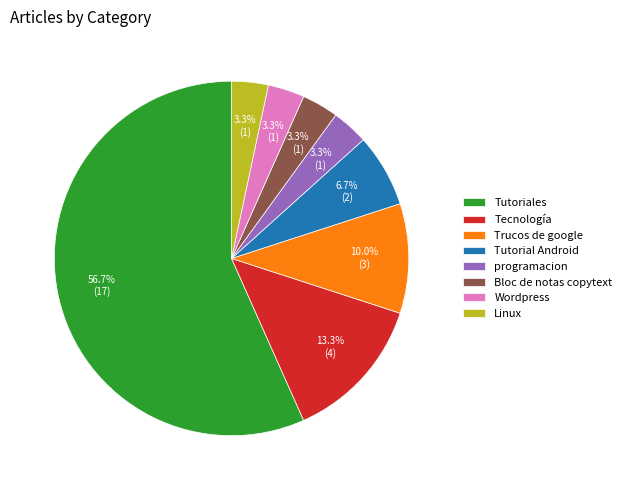

Does Tutoriales account for over 50% of the chart?

Yes